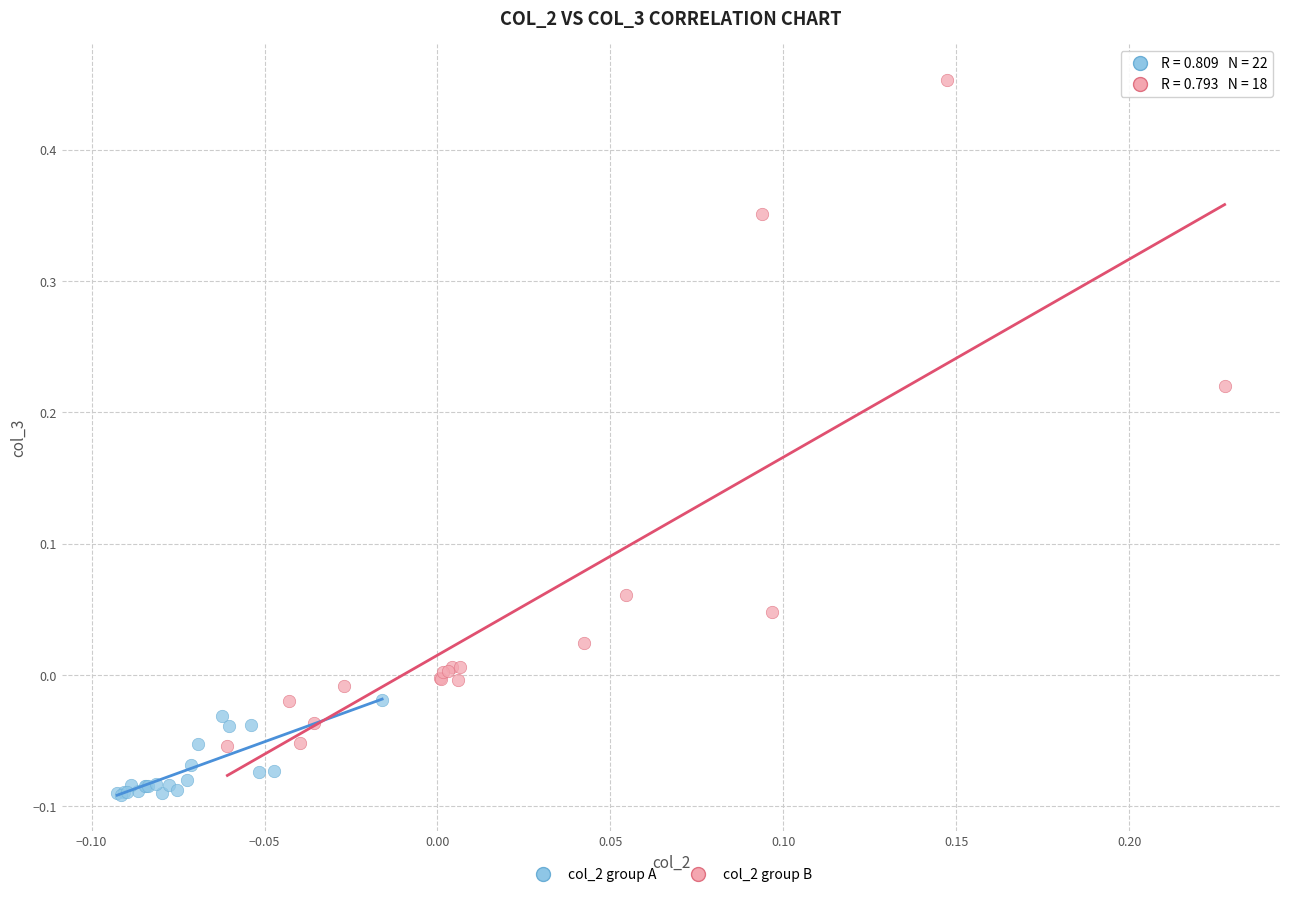

Which series contains the highest Y value?

col_2 group B